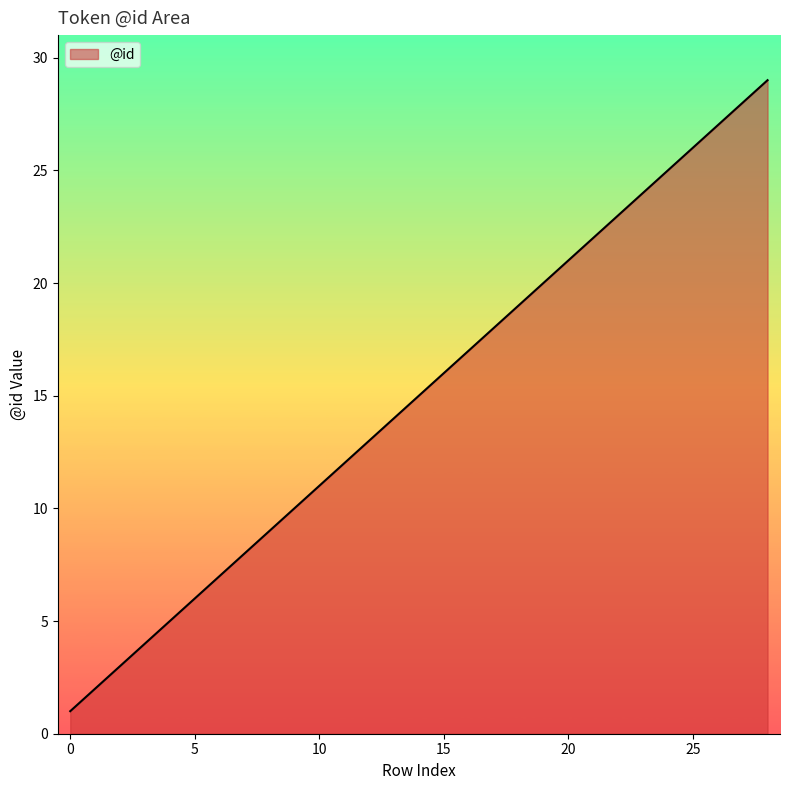

What is the greatest value displayed?

29